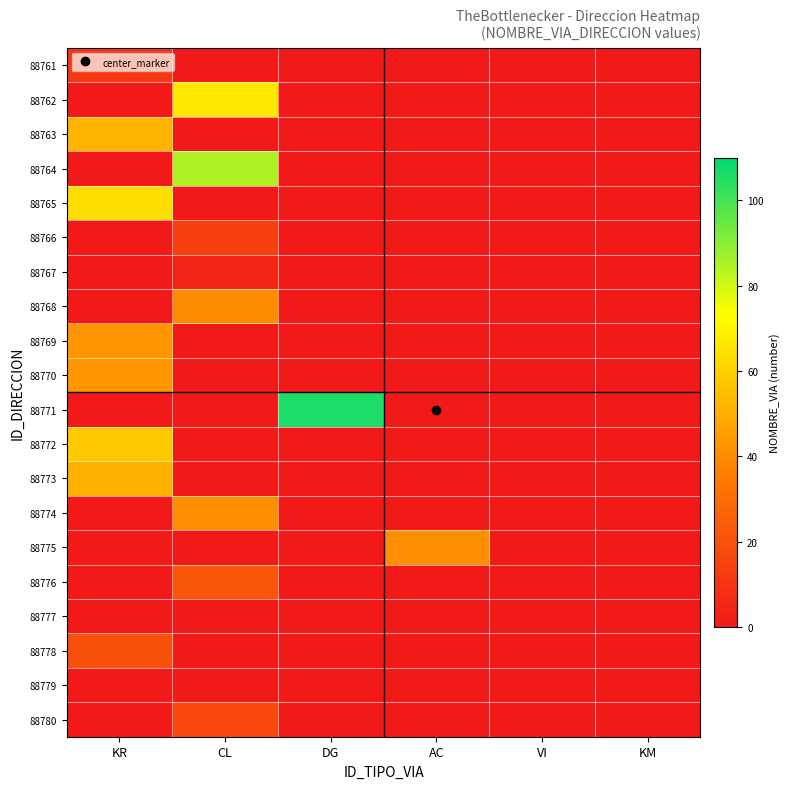

Which series changed the most between CL and KM?

88764